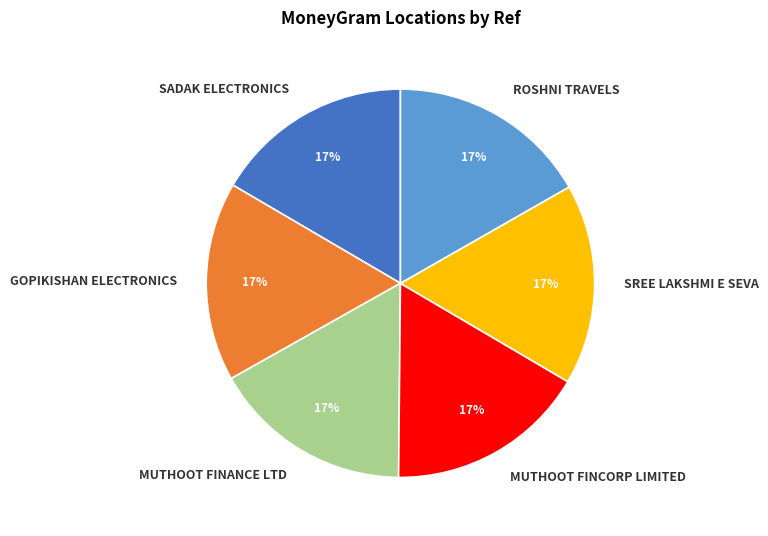

To the nearest percent, what is the combined percentage of MUTHOOT FINANCE LTD and GOPIKISHAN ELECTRONICS?

33%